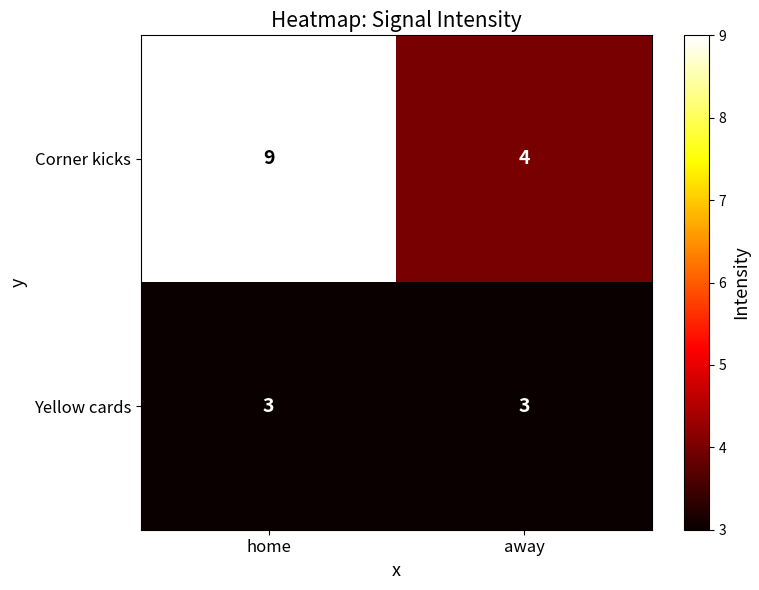

Reading left to right, extract all data points from this chart.

Corner kicks: home=9	away=4
Yellow cards: home=3	away=3